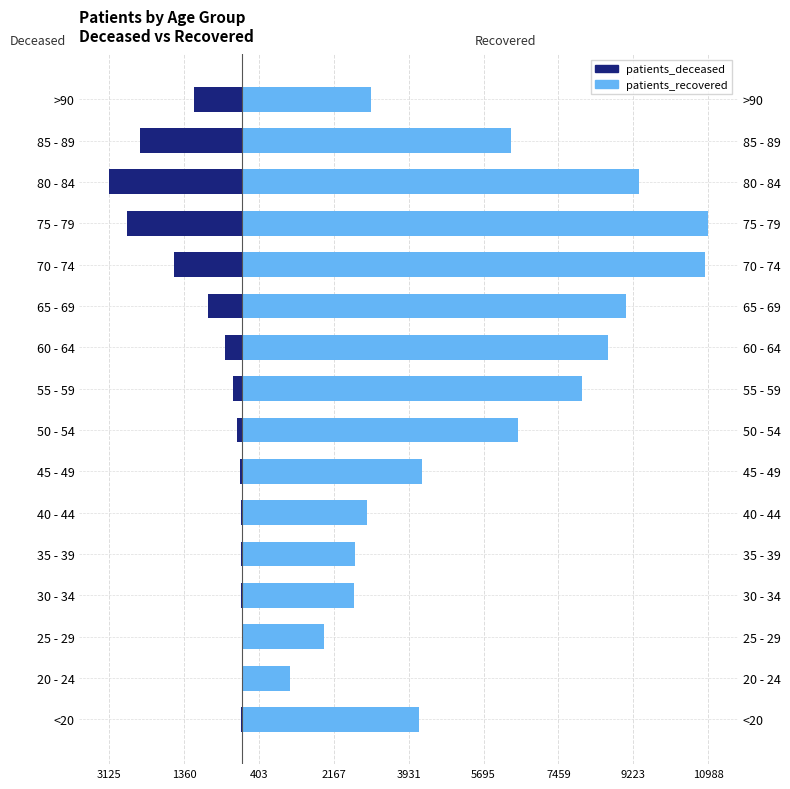

Which series has the widest spread of values?

patients_recovered